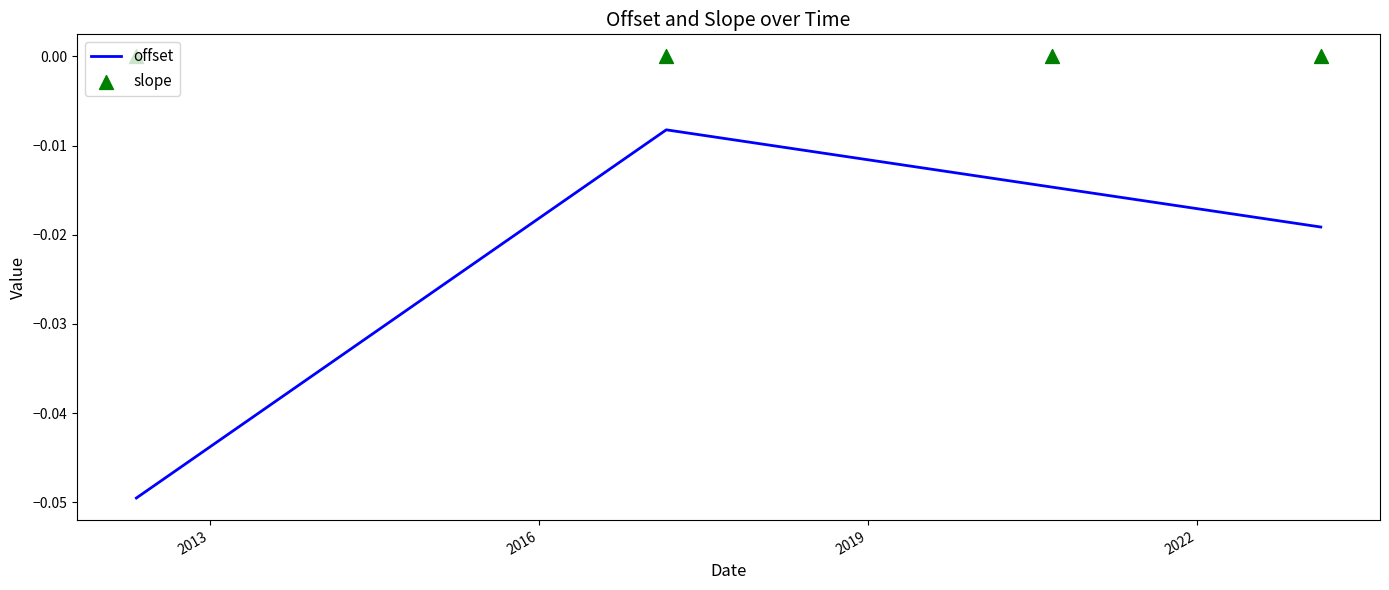

In offset, how many points are higher than both neighbors (excluding endpoints)?

1